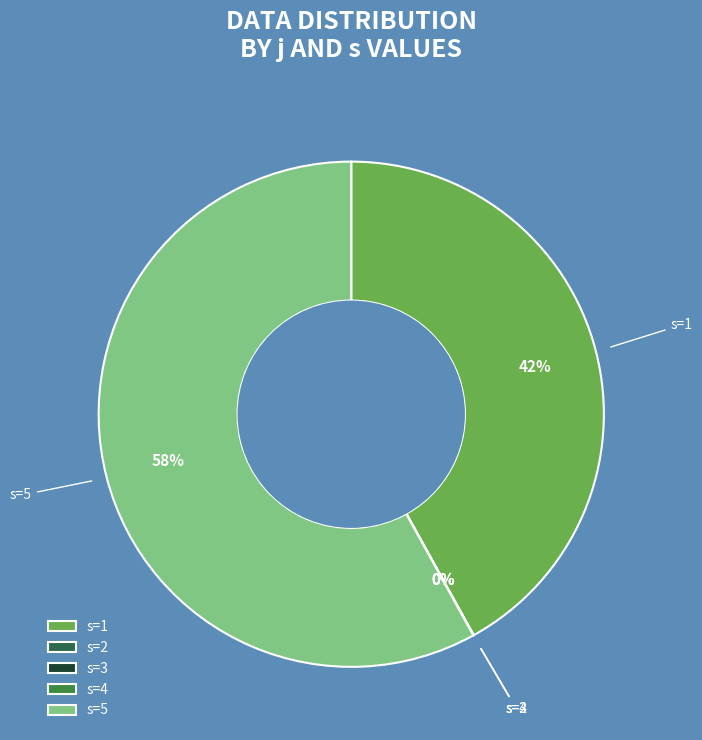

Which category has the biggest portion of the pie?

s=5